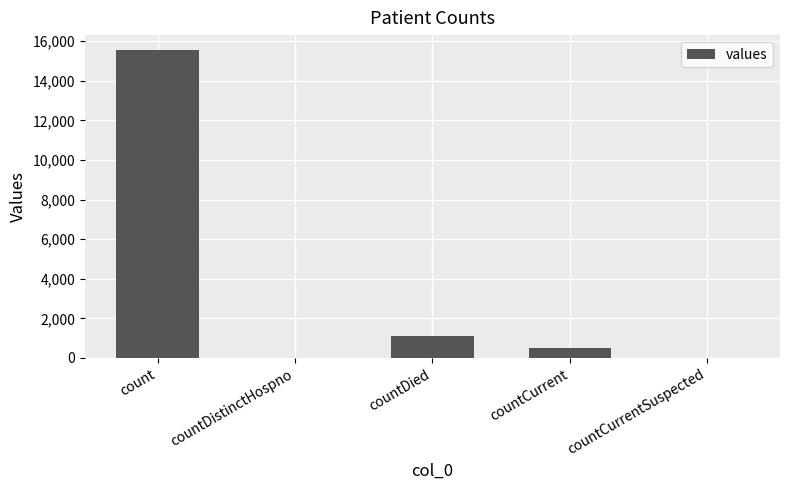

What is the greatest value displayed?

15532